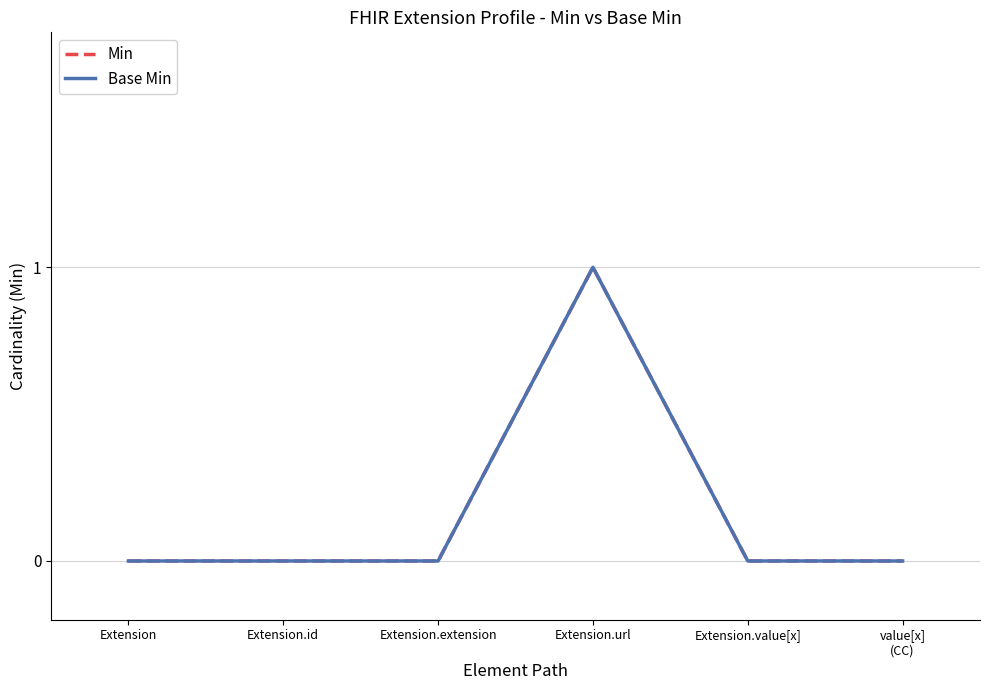

Reading right to left, transcribe all the data shown in this chart.

Min: 0	0	1	0	0	0
Base Min: 0	0	1	0	0	0